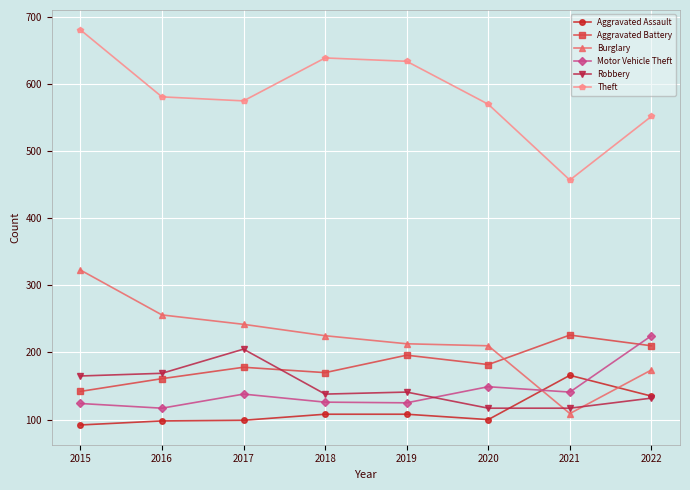

What is the lowest value of the Aggravated Assault series?

92